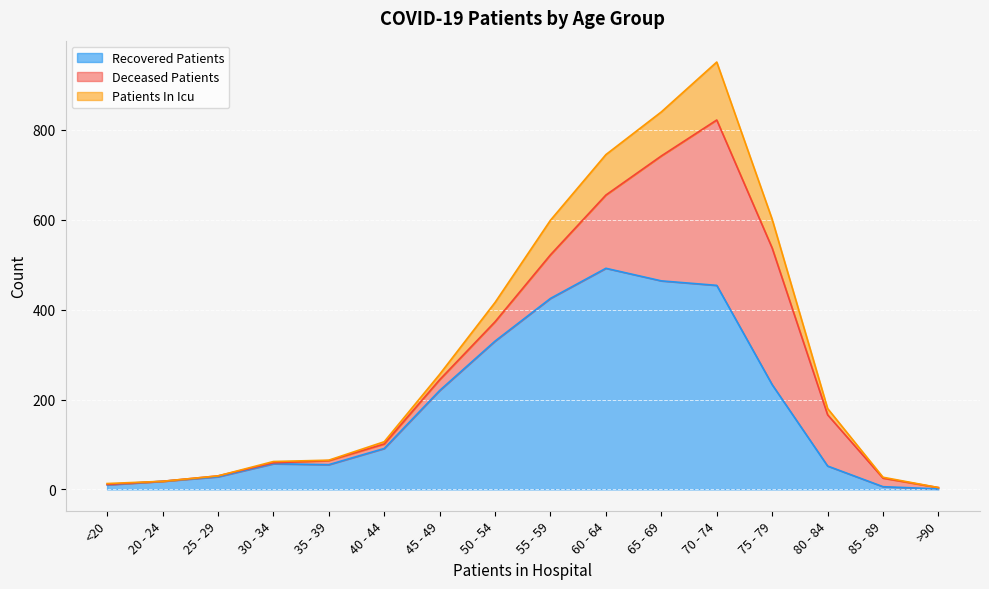

How many lines are shown in the chart?

3